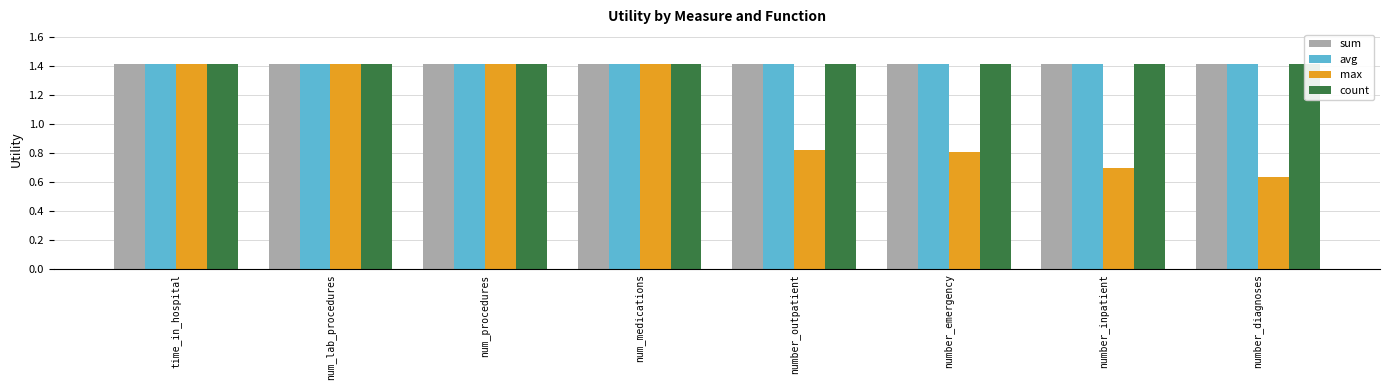

Which series has the widest spread of values?

max